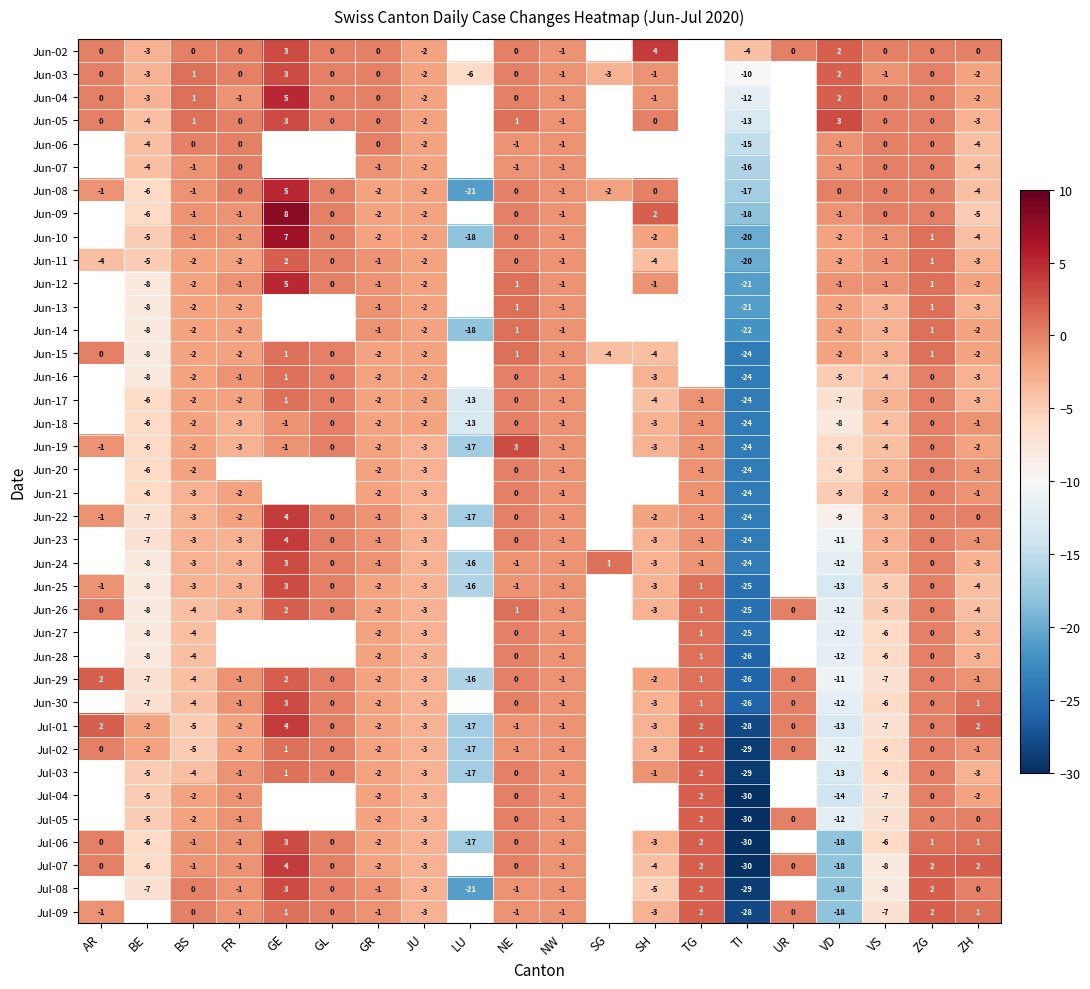

What is the sum of the Jun-08 values at GE and TI?

-12